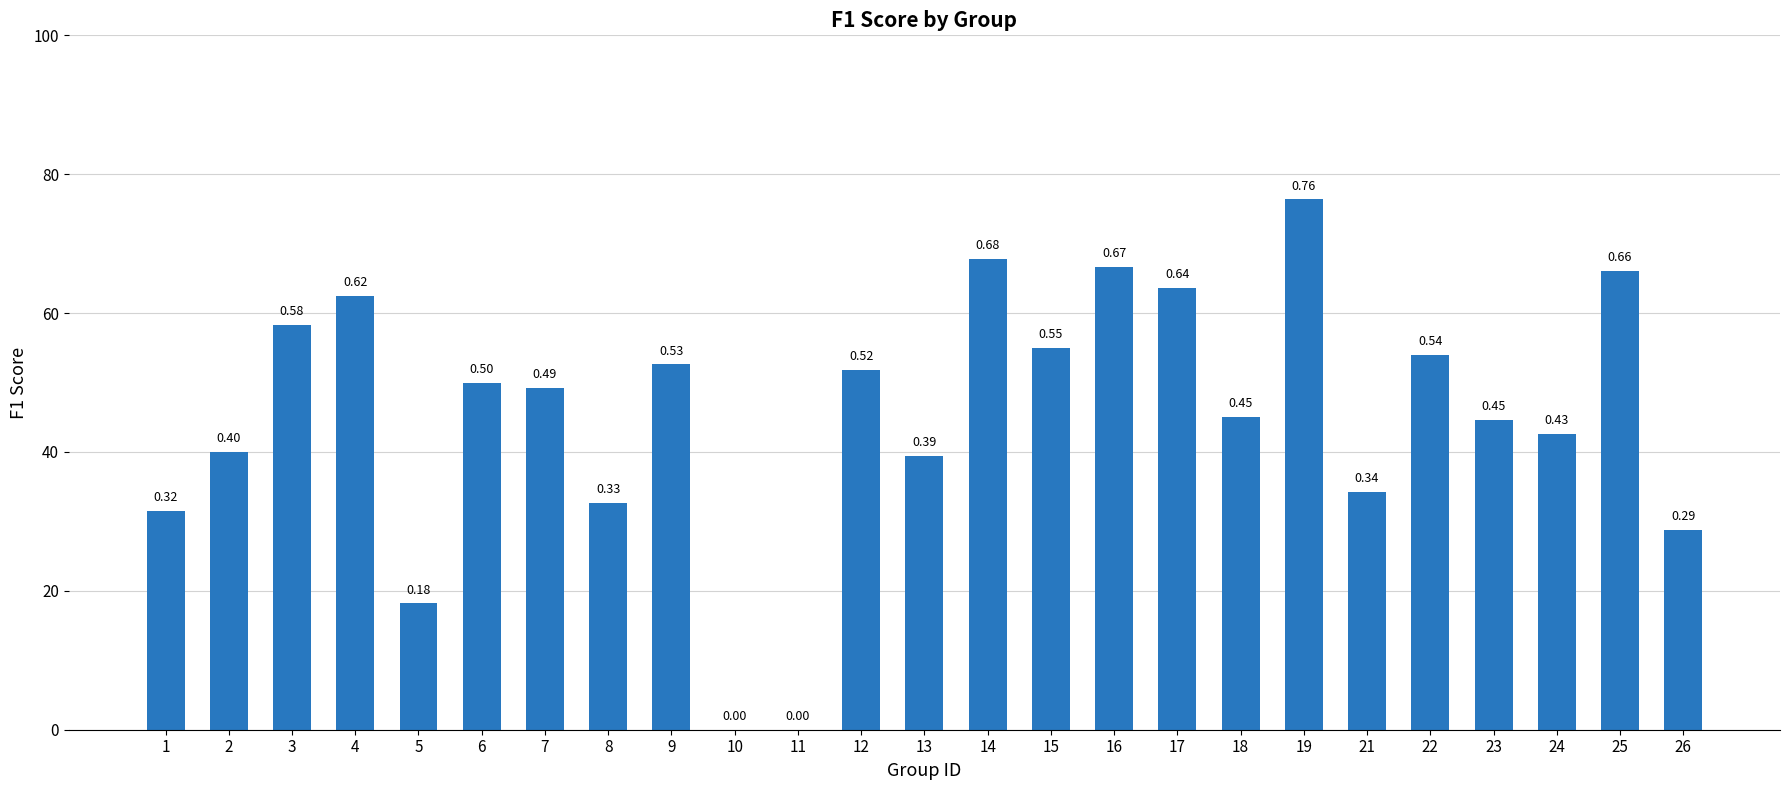

Are the bars horizontal?

No